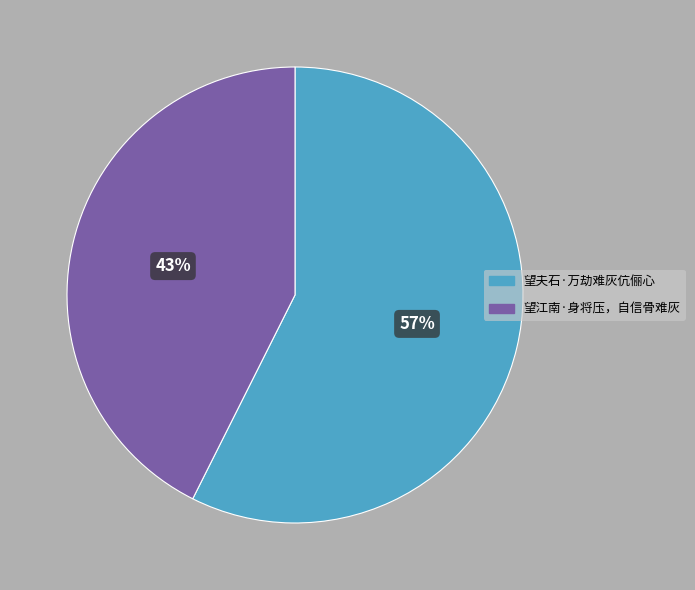

Which category accounts for the majority?

望夫石·万劫难灰伉俪心